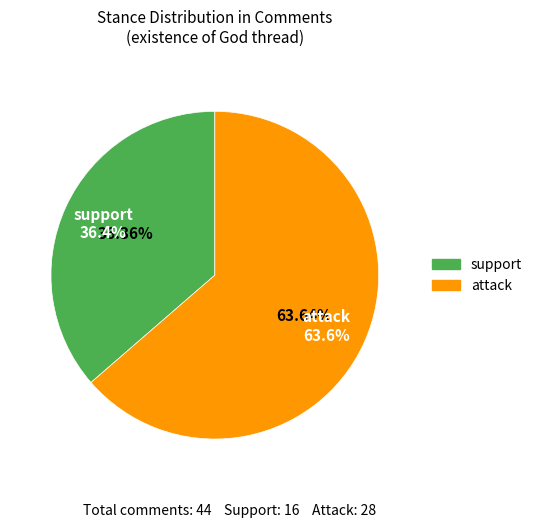

Does support represent more than half of the total?

No